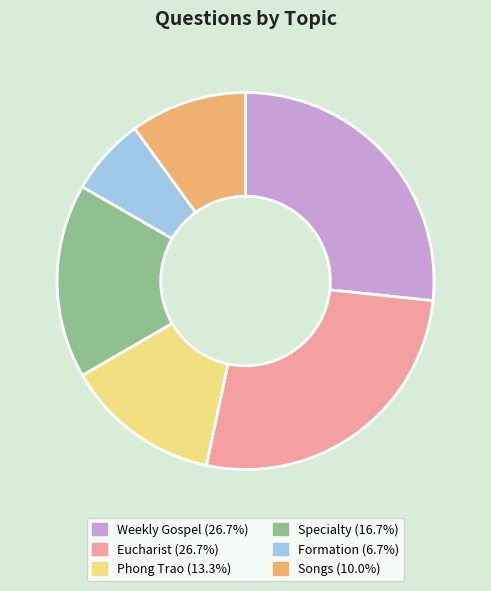

Does any single category account for the majority?

No